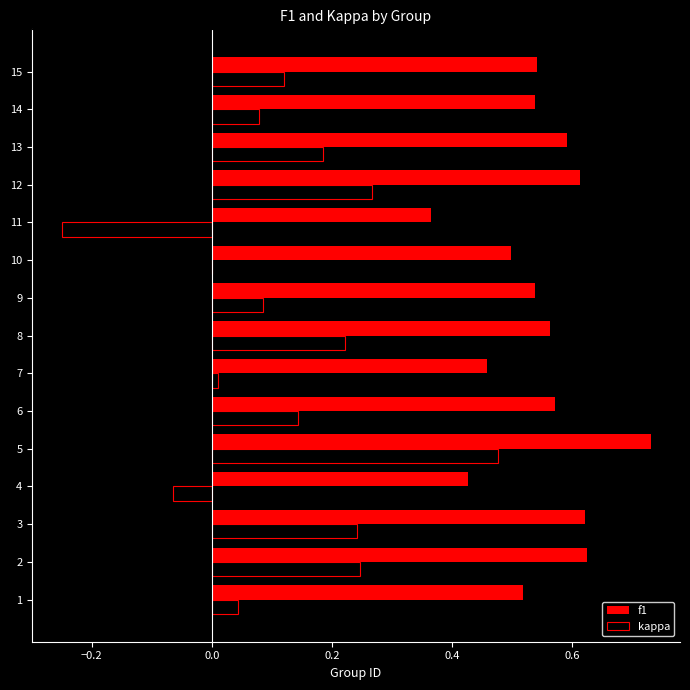

Which series has the largest total across all categories?

f1